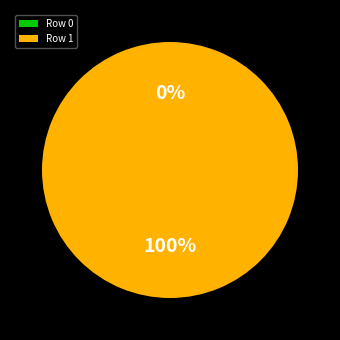

What percentage is the Row 1 slice, to the nearest percent?

100%